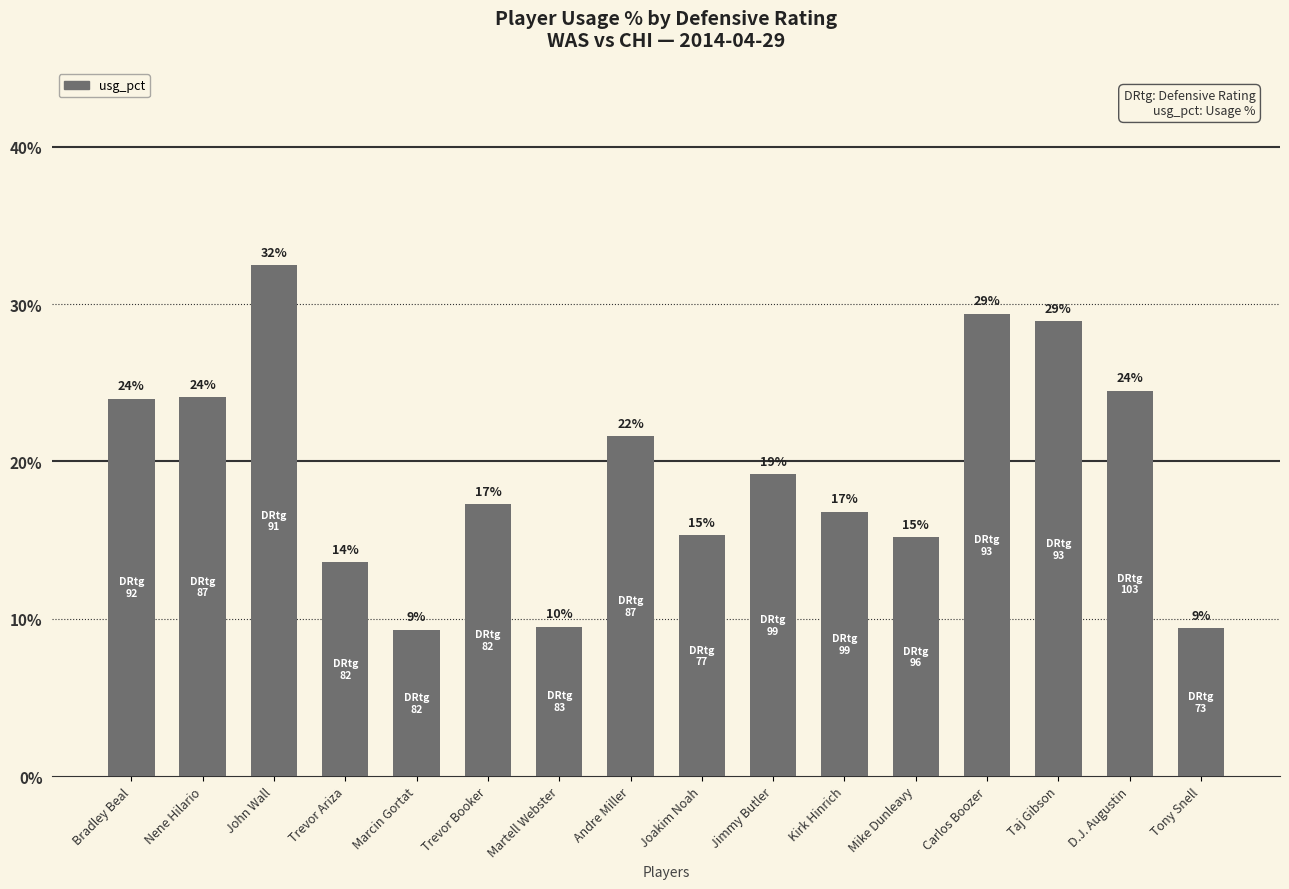

Are the bars horizontal?

No